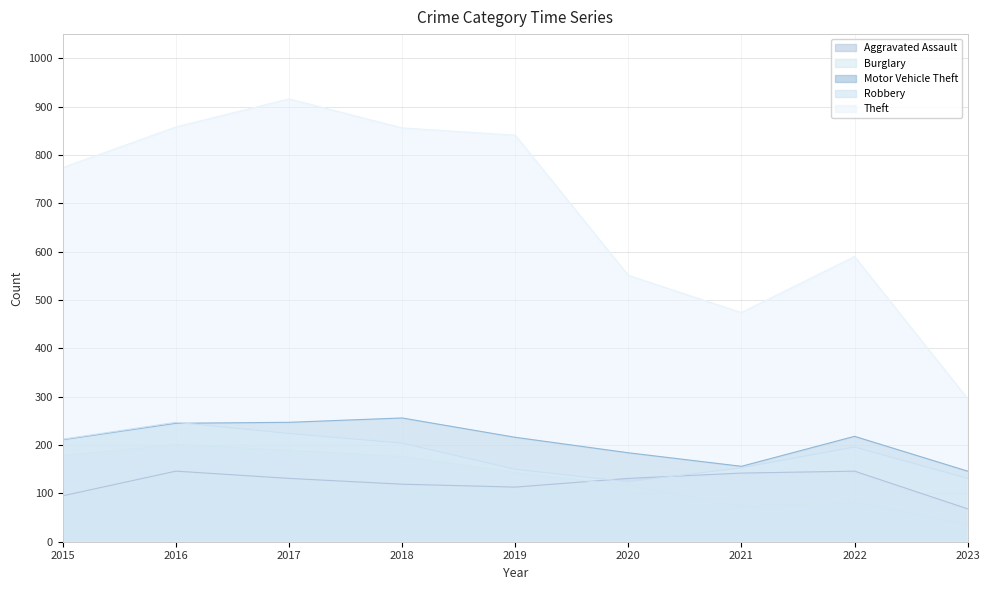

Which series has the largest total across all categories?

Theft